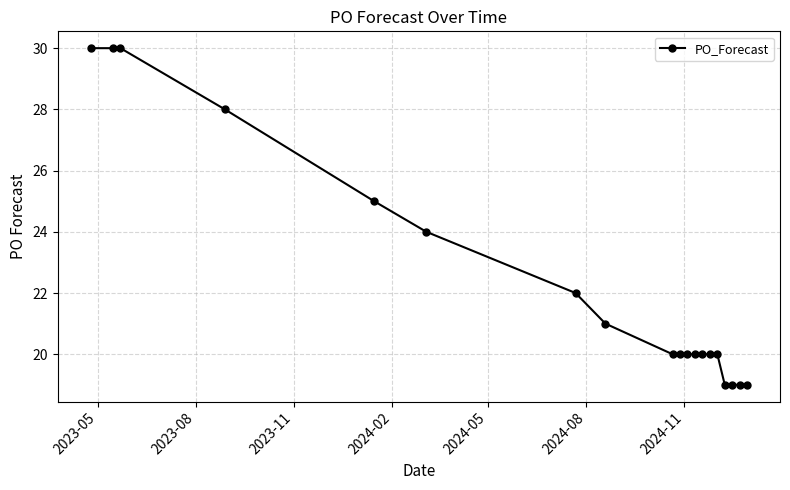

What is the value of the 10th point from the left?

20